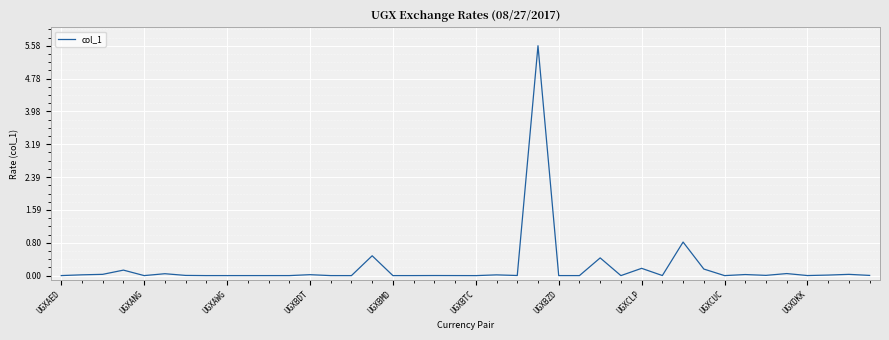

What is the greatest value displayed?

5.6